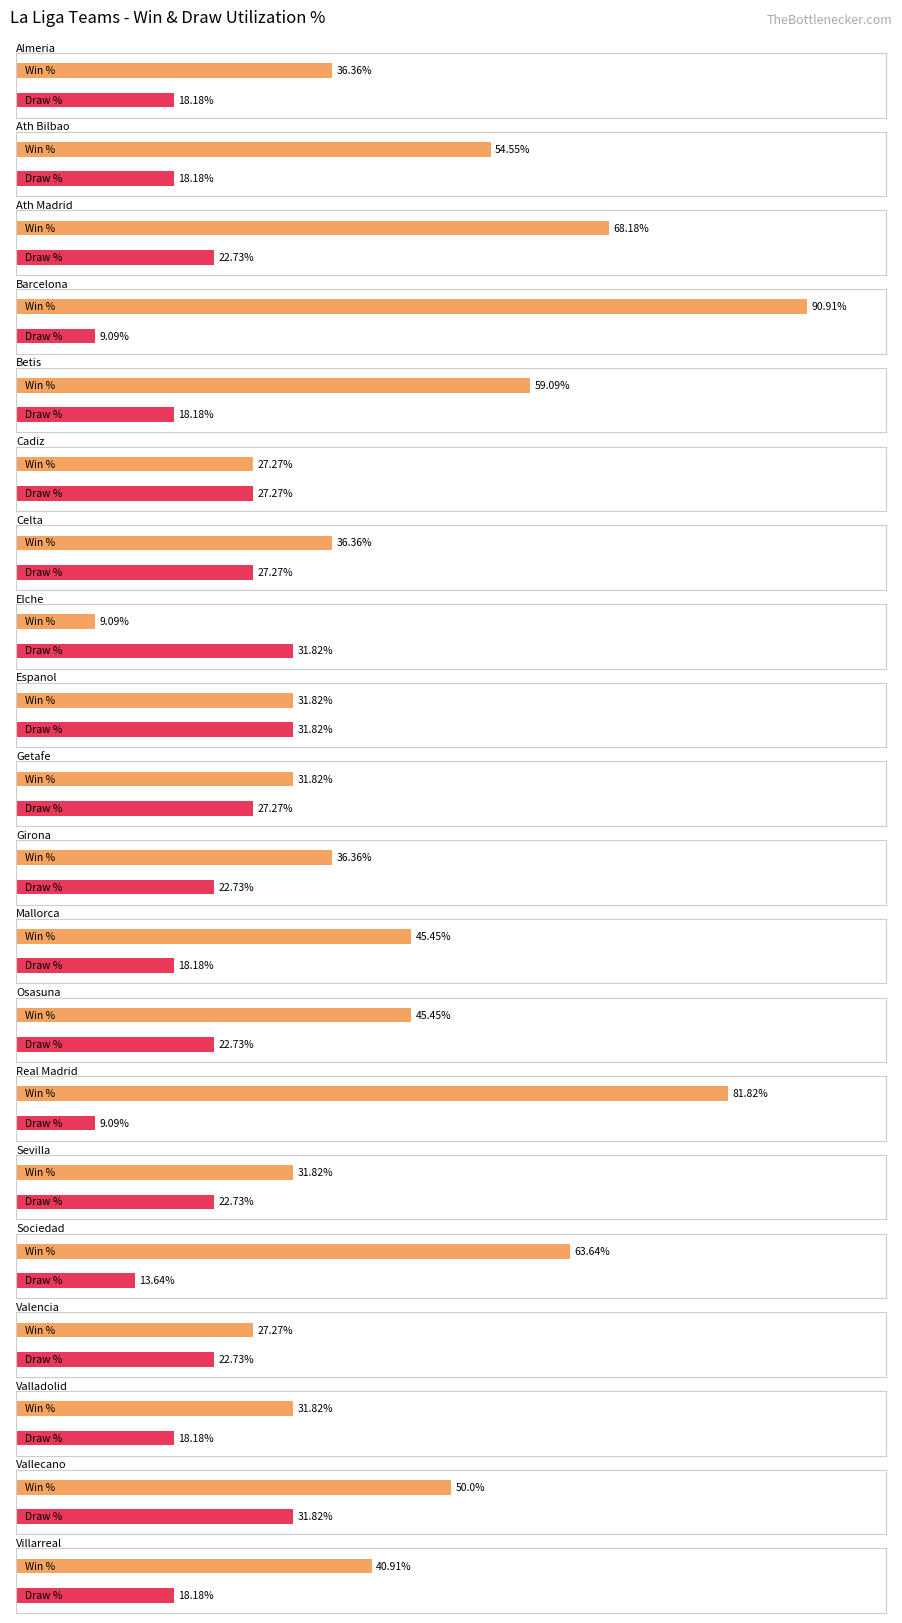

At which label does Losses reach its peak?

Elche